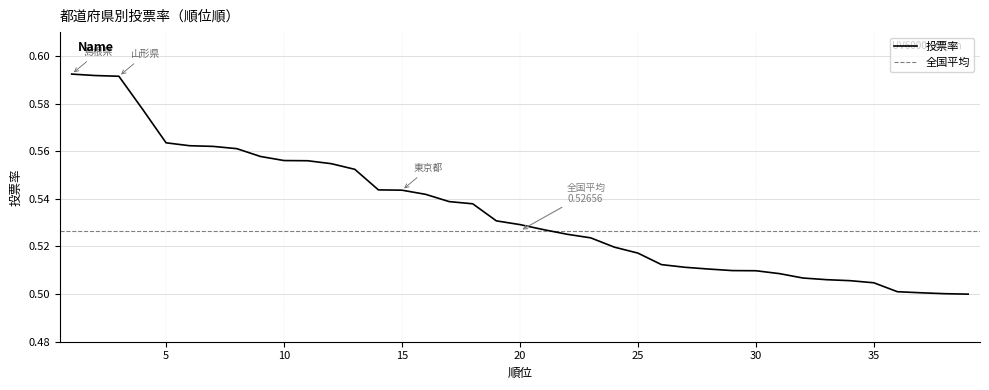

What is the sum of the values at 33 and 22?

1.0